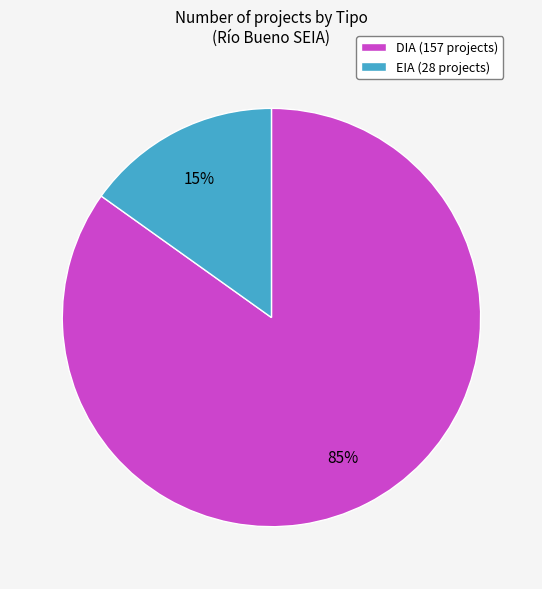

To the nearest percent, what is the combined percentage of EIA and DIA?

100%